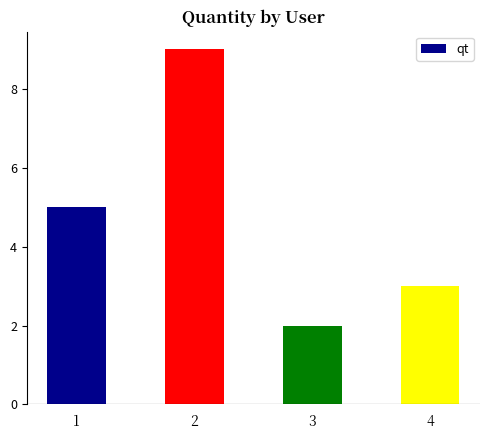

How many values are below 5?

2